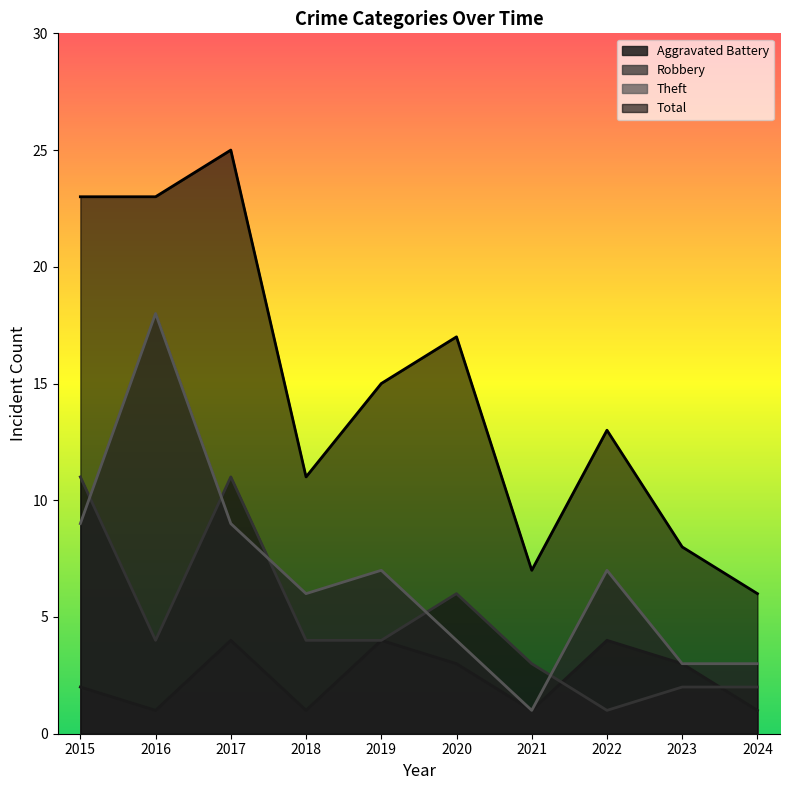

True or false: Total and Aggravated Battery cross at least once.

False